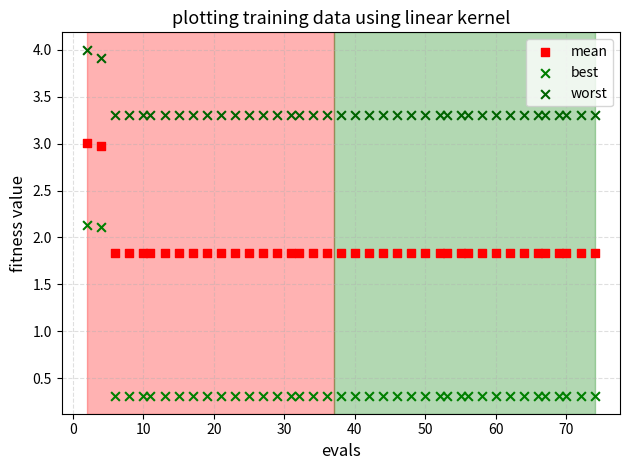

Across all data points, what is the range of Y values (max minus min)?

3.7